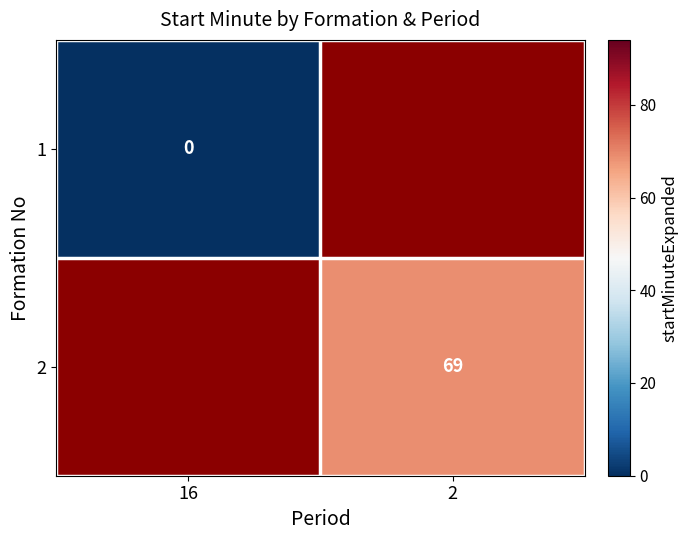

Is the value of 2 at 2 greater than the value of 1 at 16?

Yes